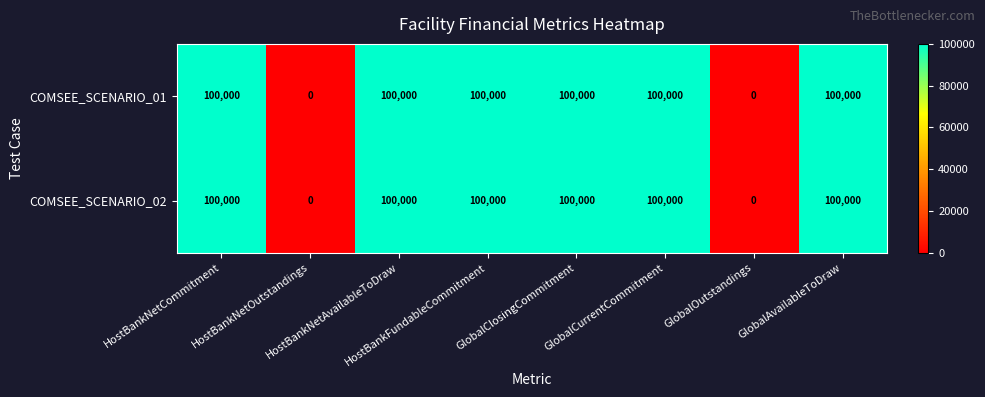

What is the average value of the COMSEE_SCENARIO_01 series?

75000